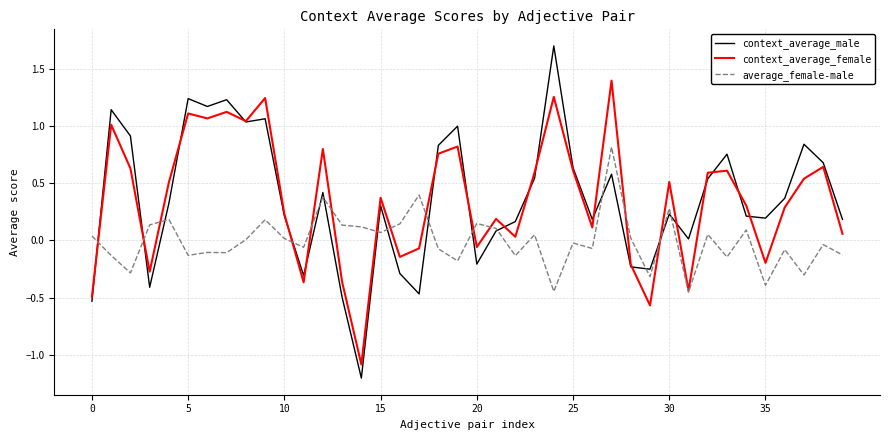

Which series has the largest range (max minus min)?

context_average_male